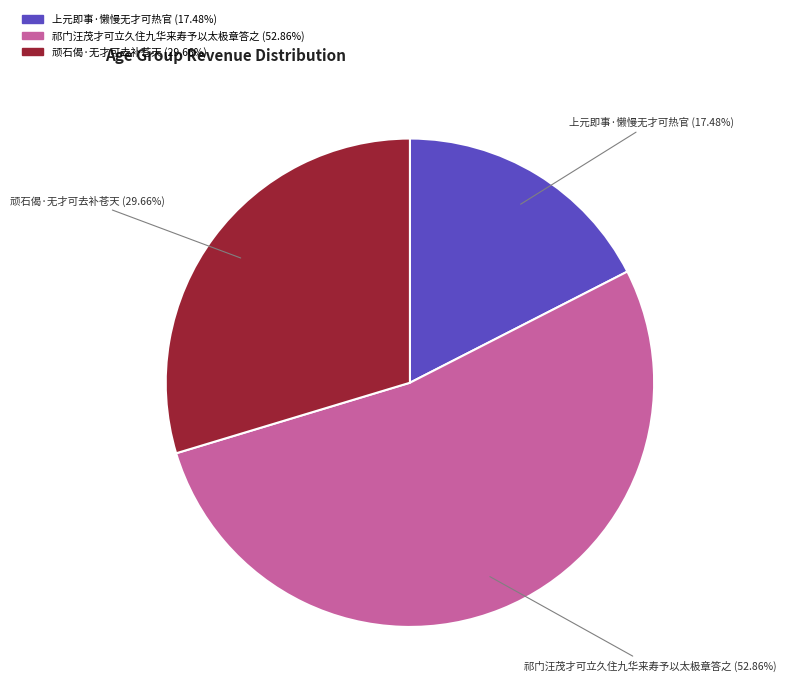

Rank the categories by value from highest to lowest.

祁门汪茂才可立久住九华来寿予以太极章答之, 顽石偈·无才可去补苍天, 上元即事·懒慢无才可热官